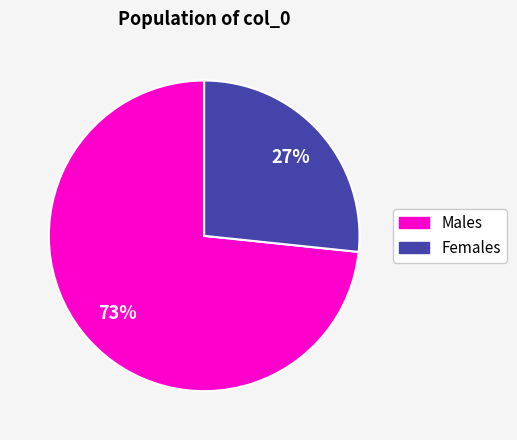

Does Males account for over 50% of the chart?

Yes